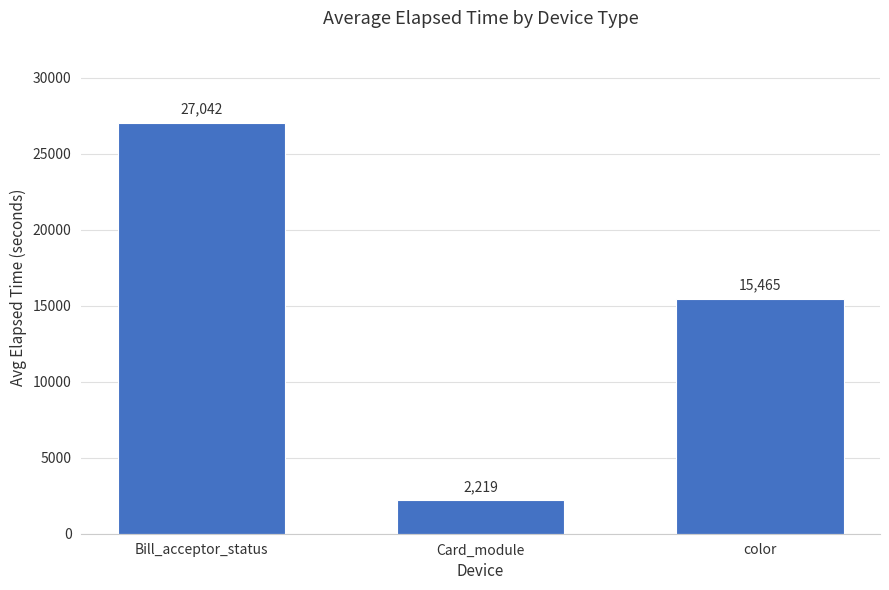

At which label does the data first exceed 15464?

Bill_acceptor_status